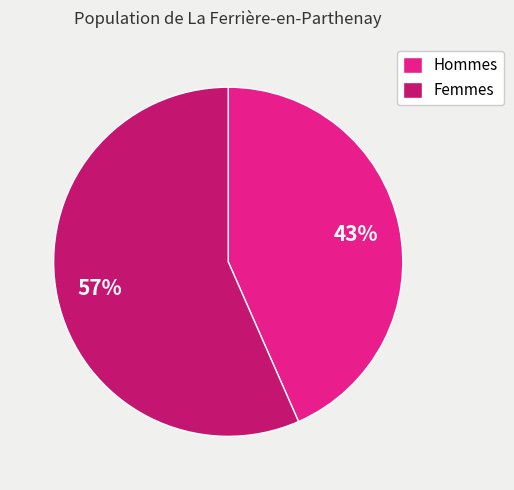

Which category has the biggest portion of the pie?

Femmes